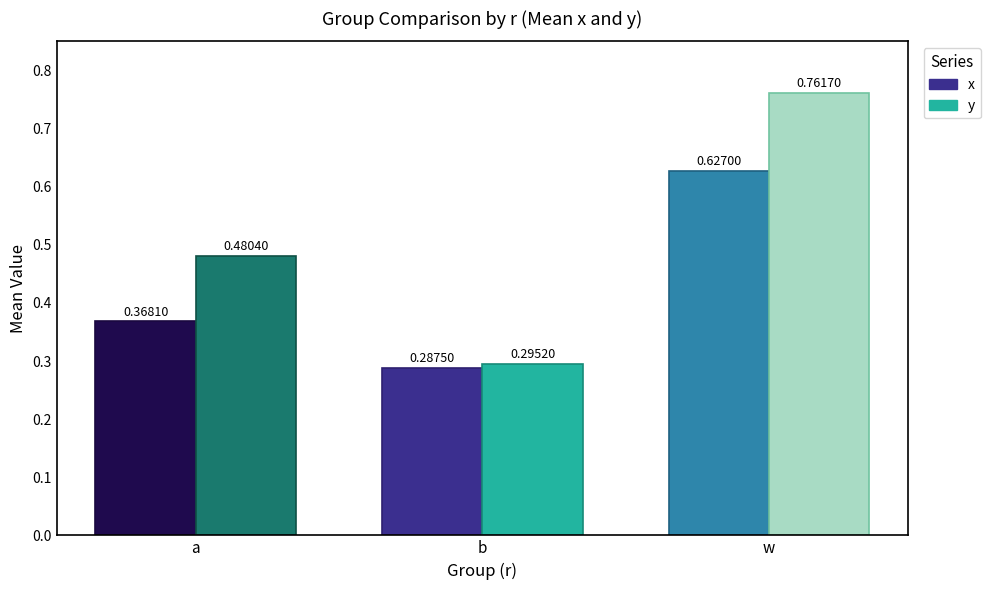

At which category is the sum across all series the highest?

w